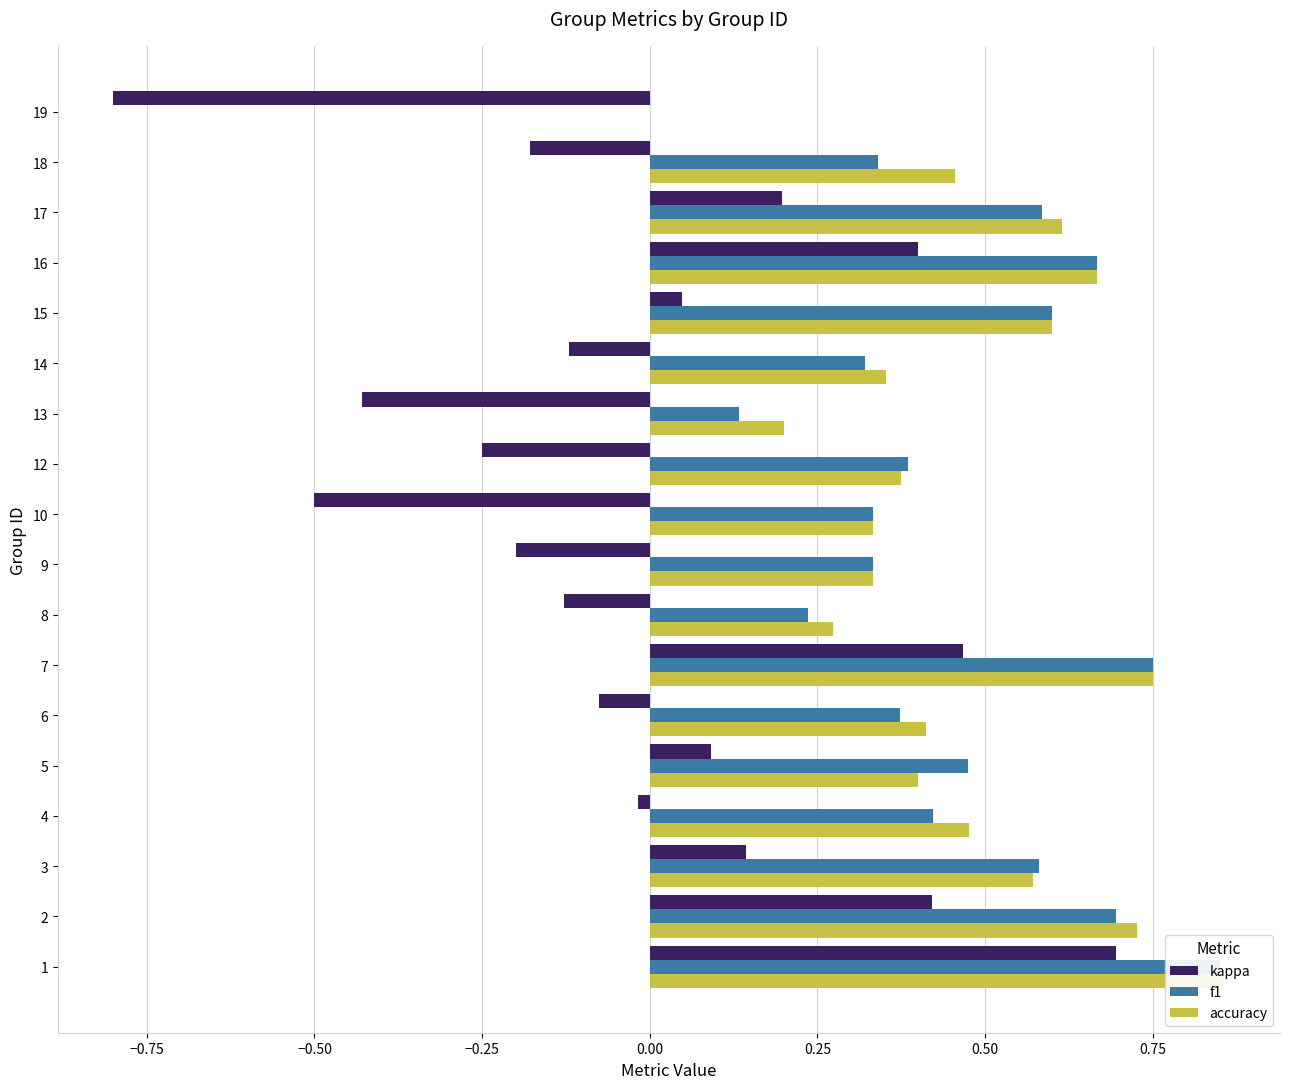

The value of f1 at 1 is 1.2. True or false?

False